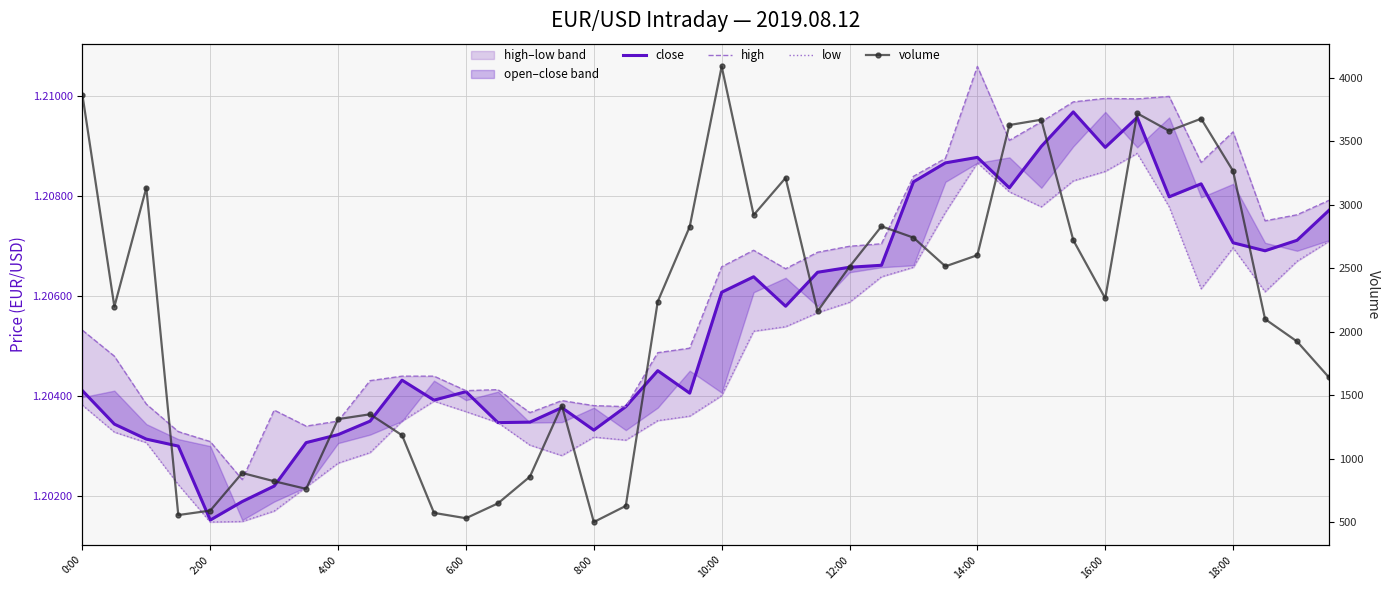

True or false: high and close cross at least once.

False